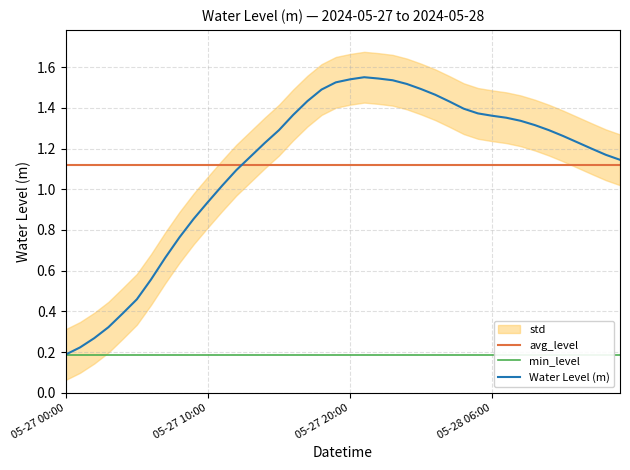

Where is min_level nearest to the value 0?

05-27 00:00